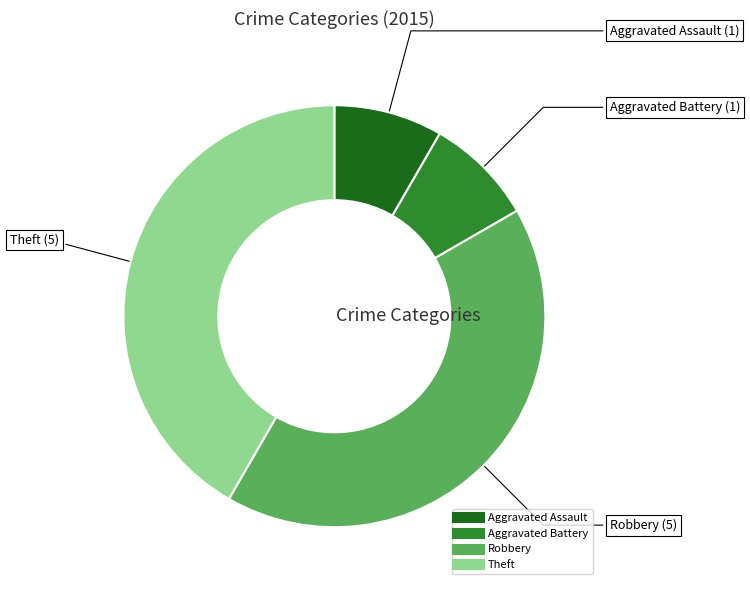

Count the number of slices in the pie.

4